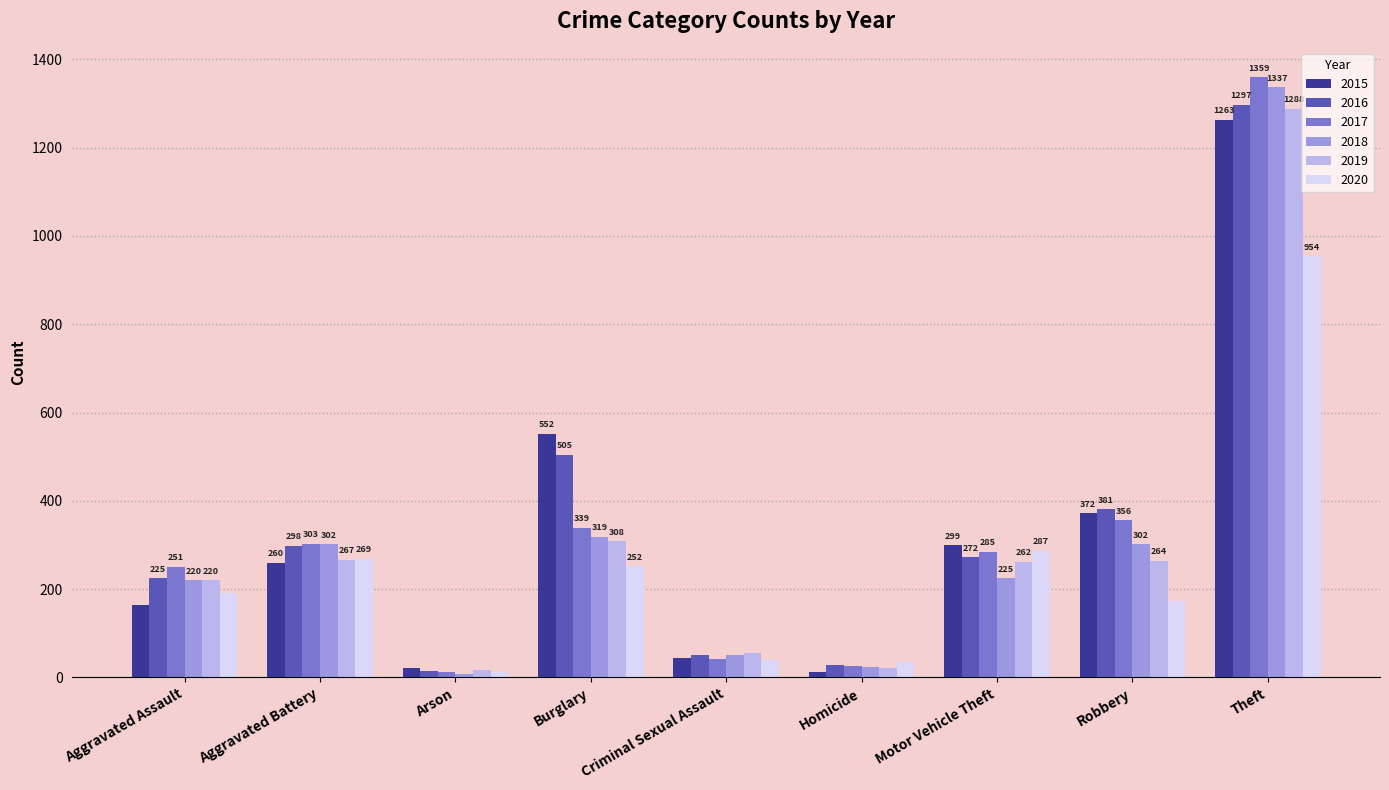

How many bars are there in total?

54